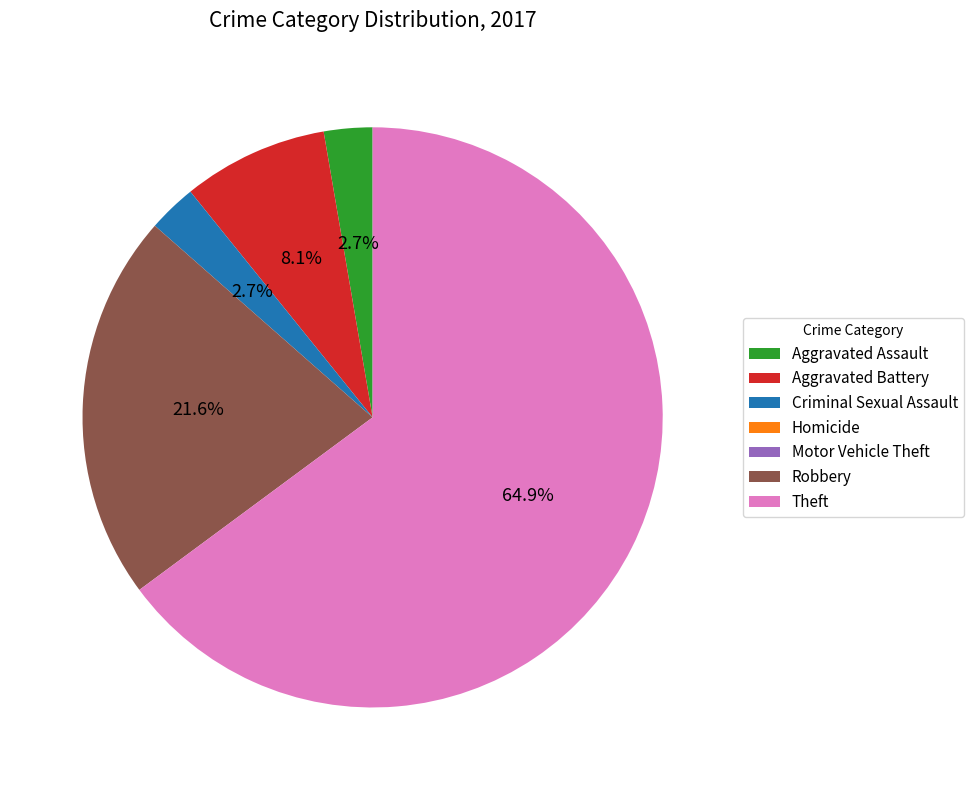

The Aggravated Assault slice represents 14% of the pie. True or false?

False